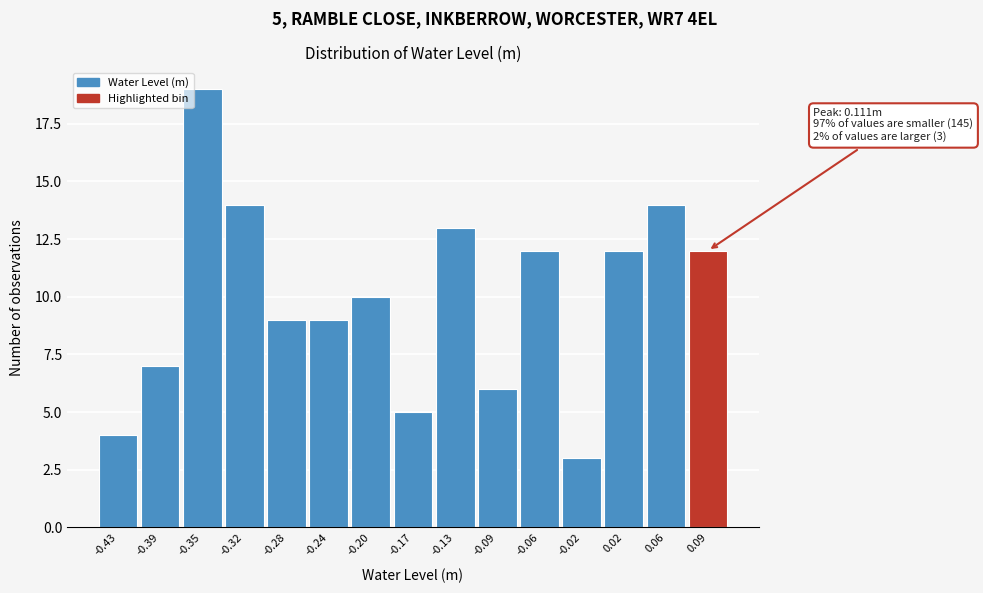

Reading left to right, list all the values displayed in this chart.

4	7	19	14	9	9	10	5	13	6	12	3	12	14	12